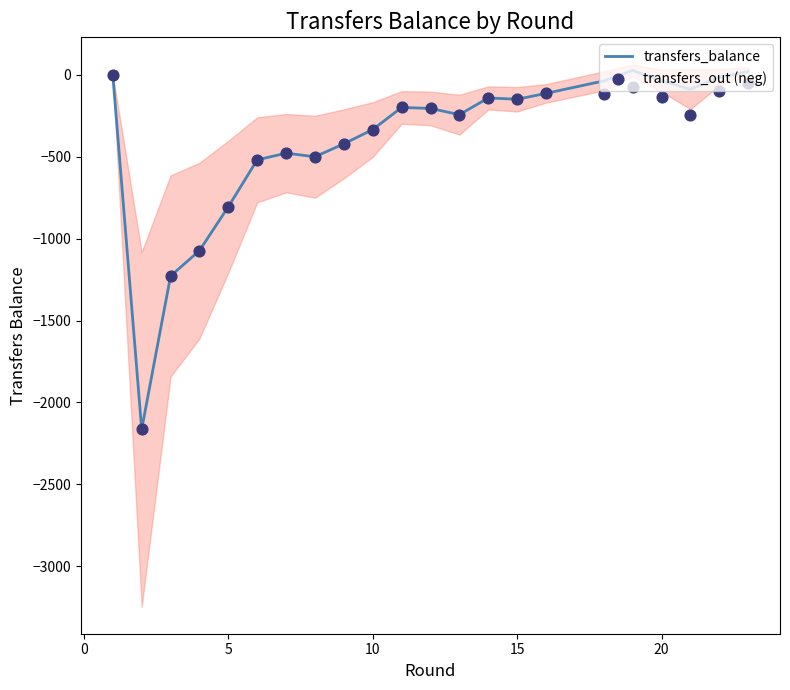

Which series has the widest spread of Y values?

transfers_balance